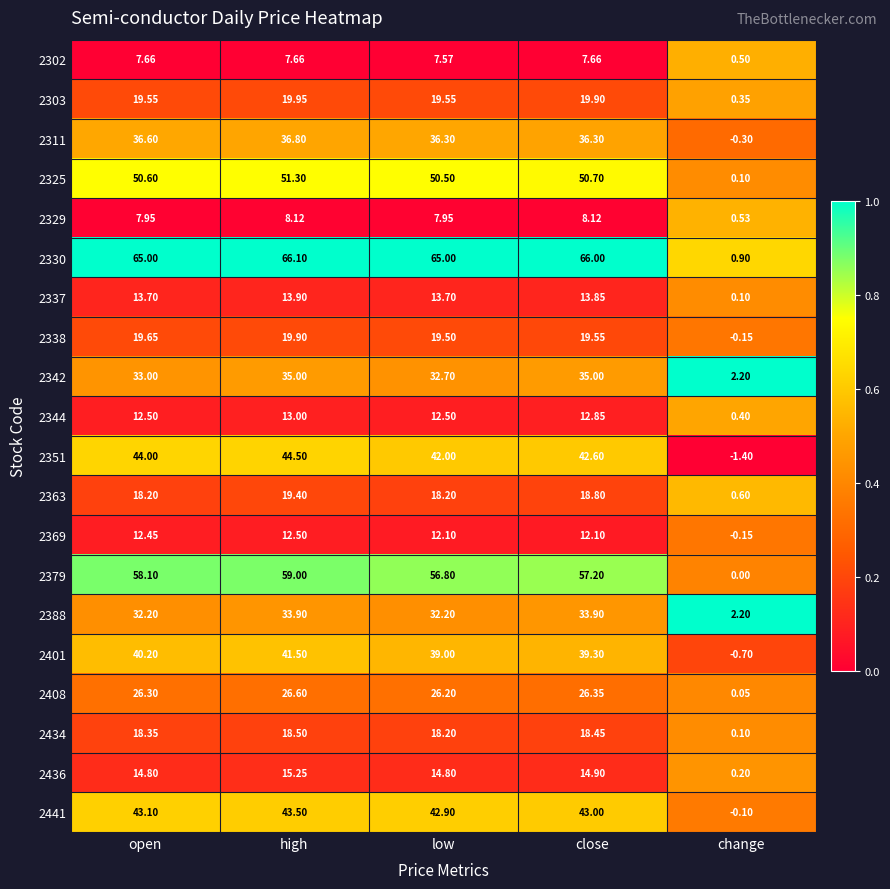

Is the value of 2388 at change greater than the value of 2441 at low?

No